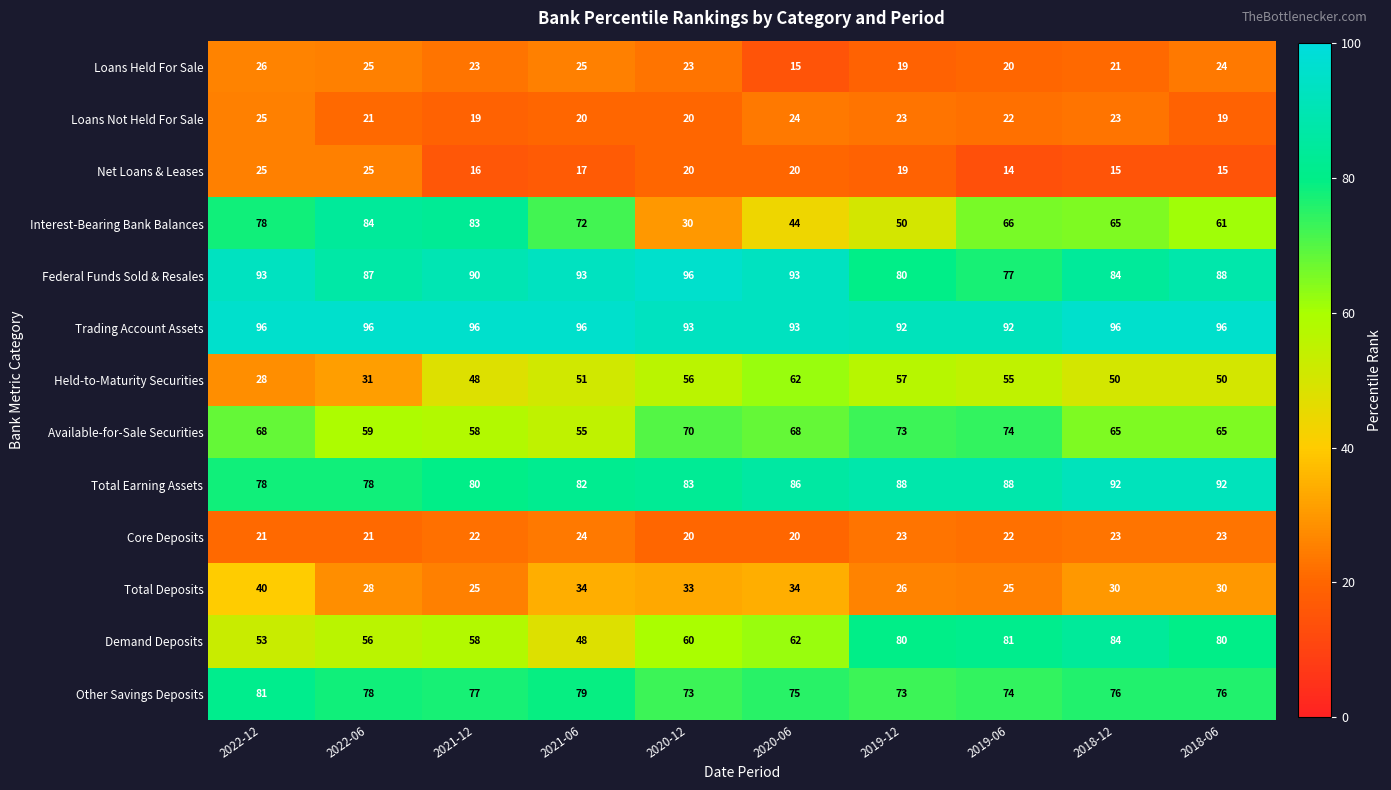

At which label is Held-to-Maturity Securities closest to 45?

2021-12